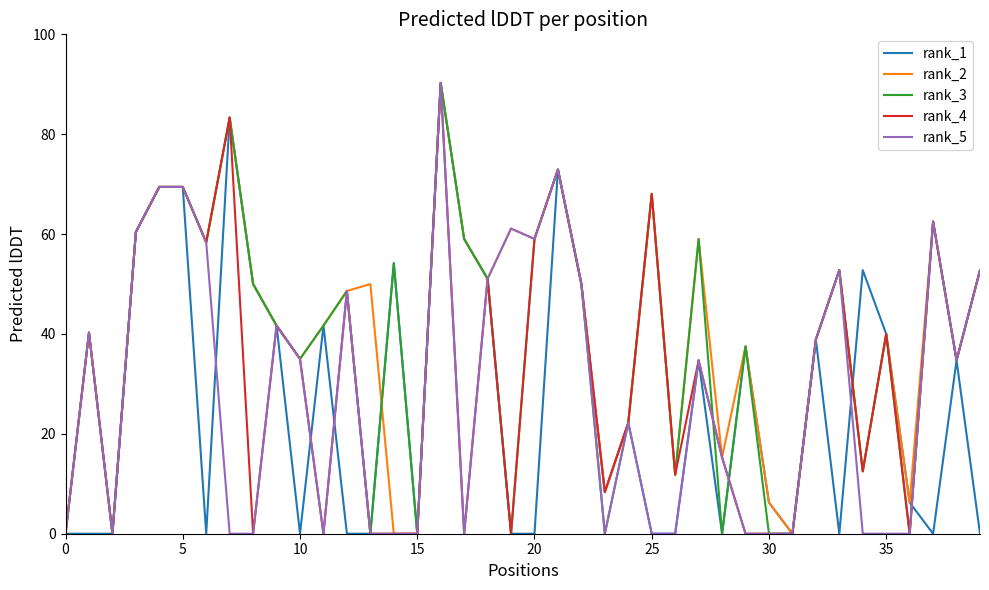

What is the maximum value shown in the chart?

90.3